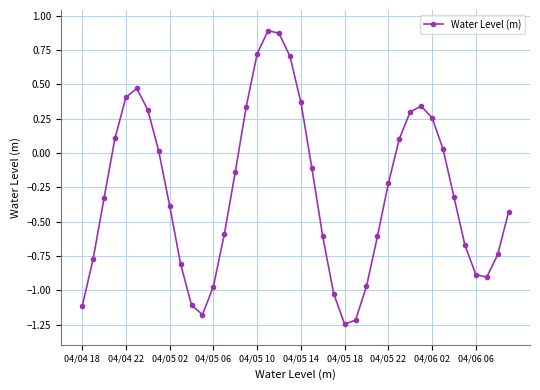

What is the difference between the maximum and minimum values?

2.1